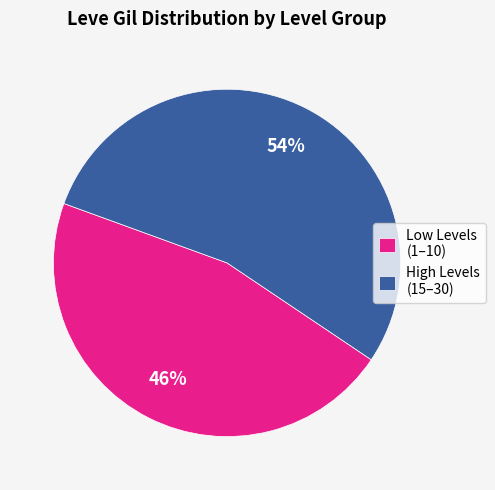

The High Levels (15–30) slice represents 66% of the pie. True or false?

False